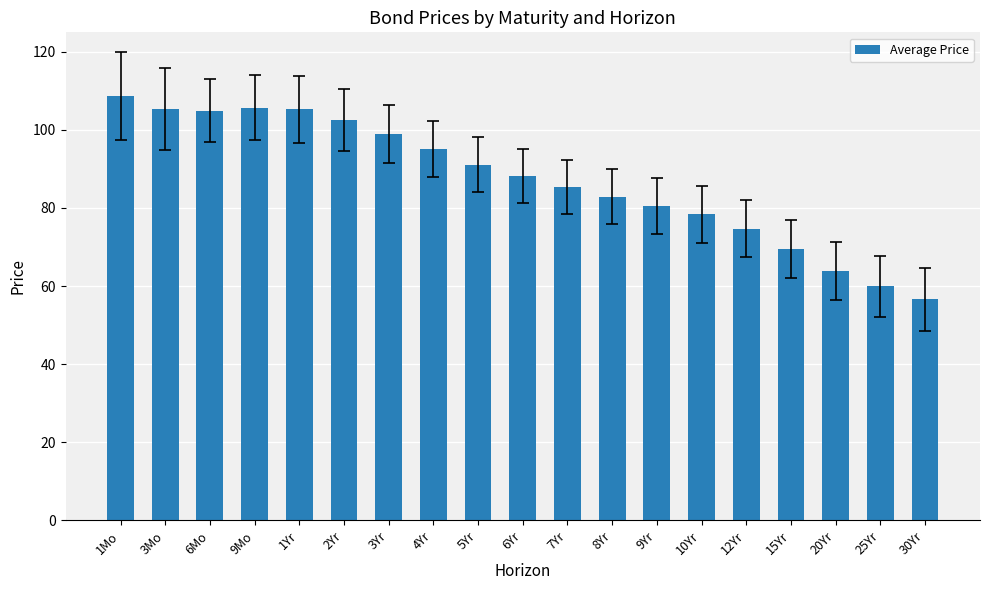

What is the greatest value displayed?

108.6